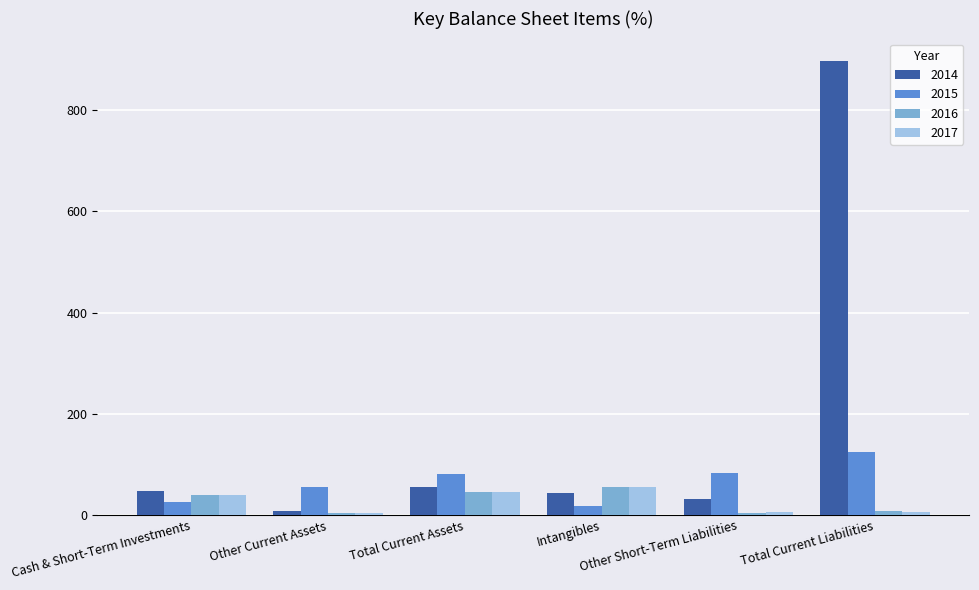

Which series has the largest range (max minus min)?

2014